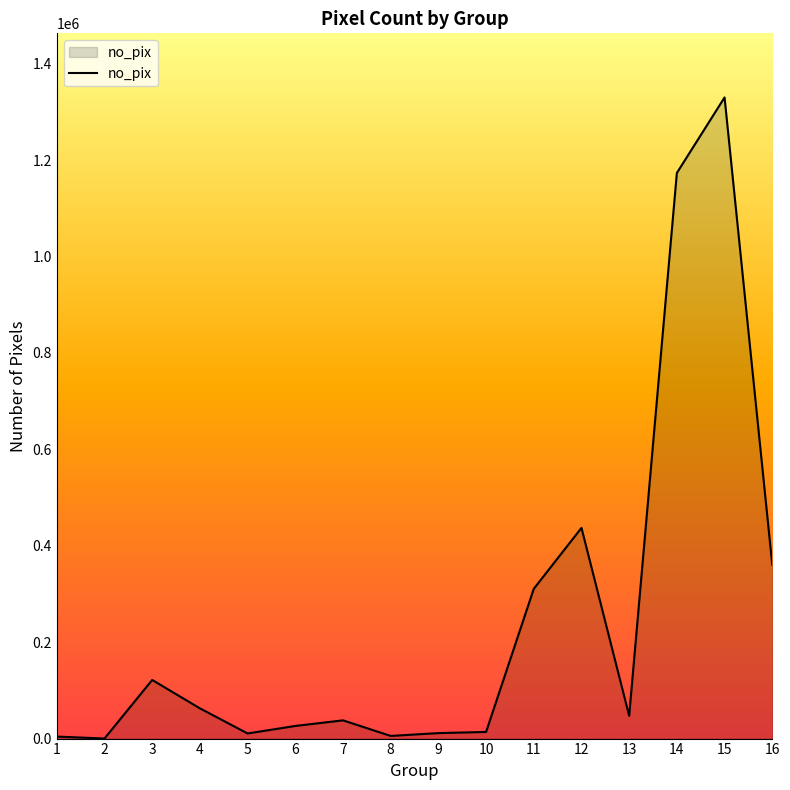

Where is the data nearest to the value 665148?

12